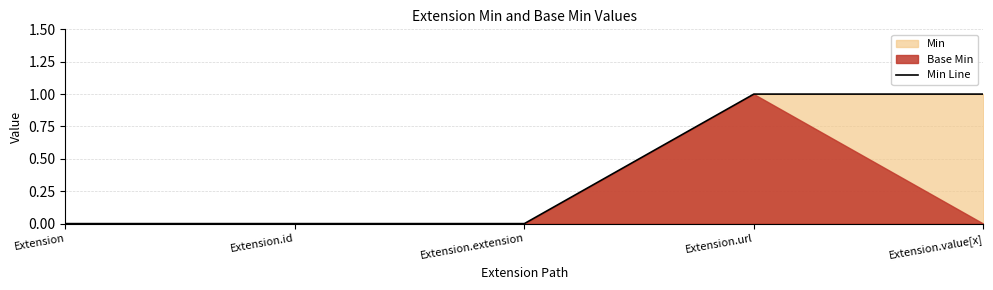

List the labels in order of value, largest first.

Extension.url, Extension.value[x], Extension, Extension.id, Extension.extension